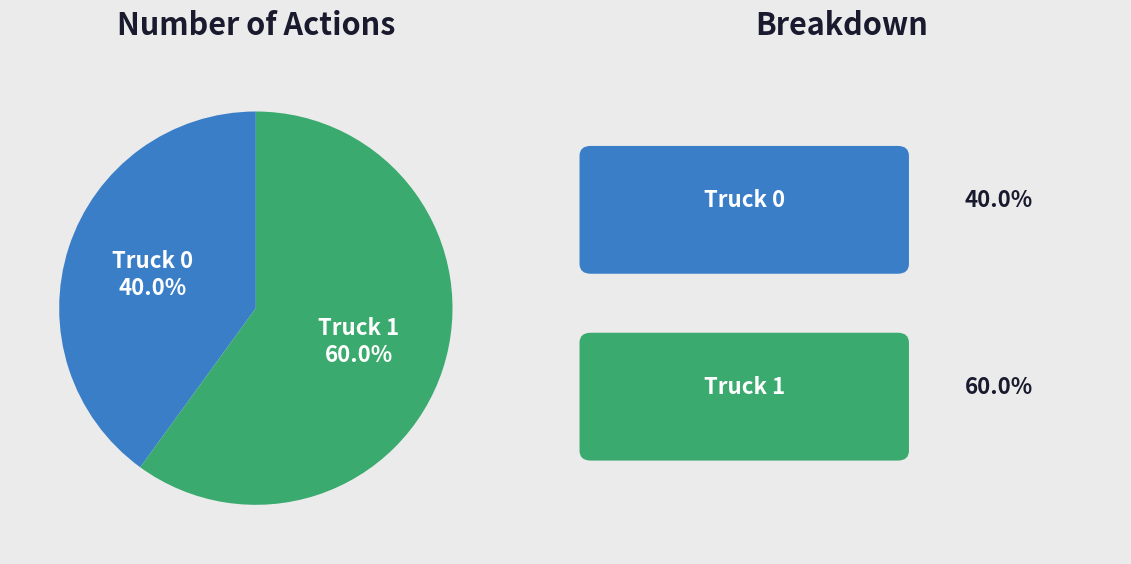

Which category accounts for the majority?

Truck 1